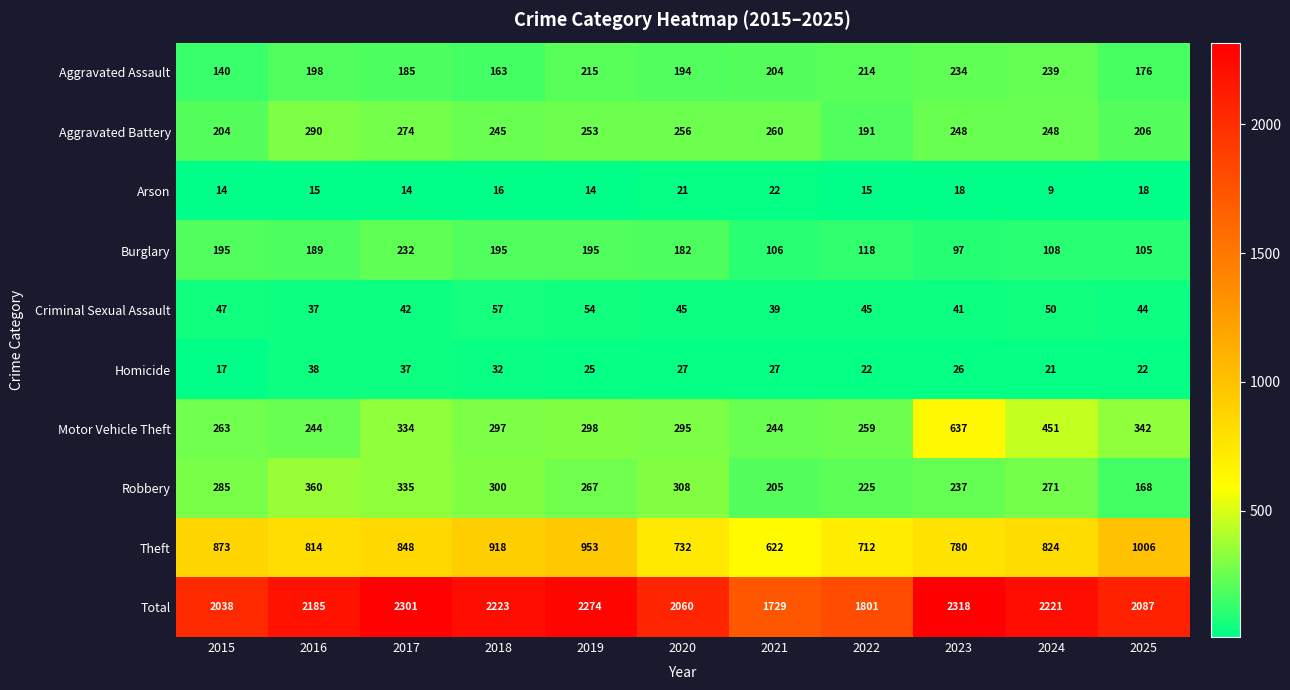

What value does the Homicide series have at 2015?

17